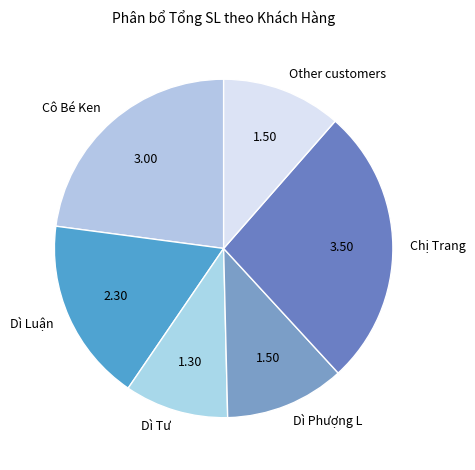

Count the number of slices in the pie.

6